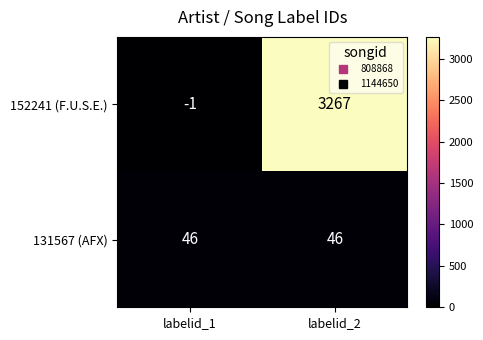

Reading right to left, extract all data points from this chart.

152241 (F.U.S.E.): labelid_2=3267	labelid_1=-1
131567 (AFX): labelid_2=46	labelid_1=46